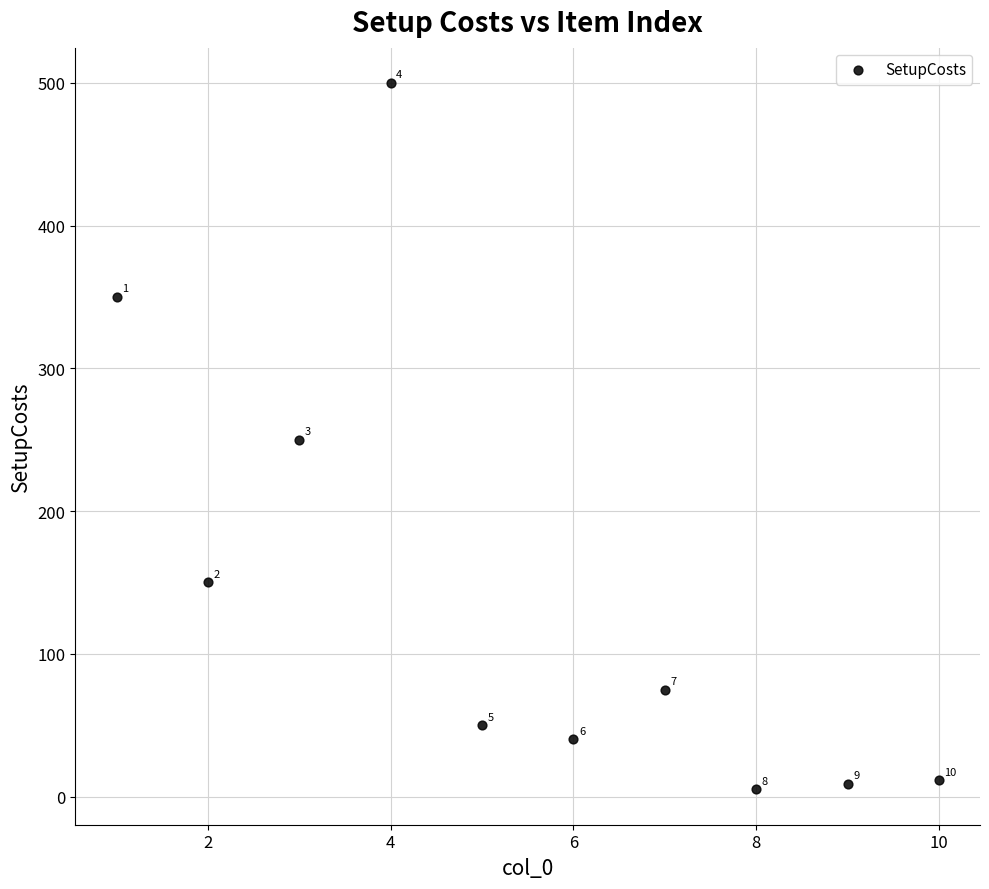

What is the range of Y values (max minus min)?

495.0